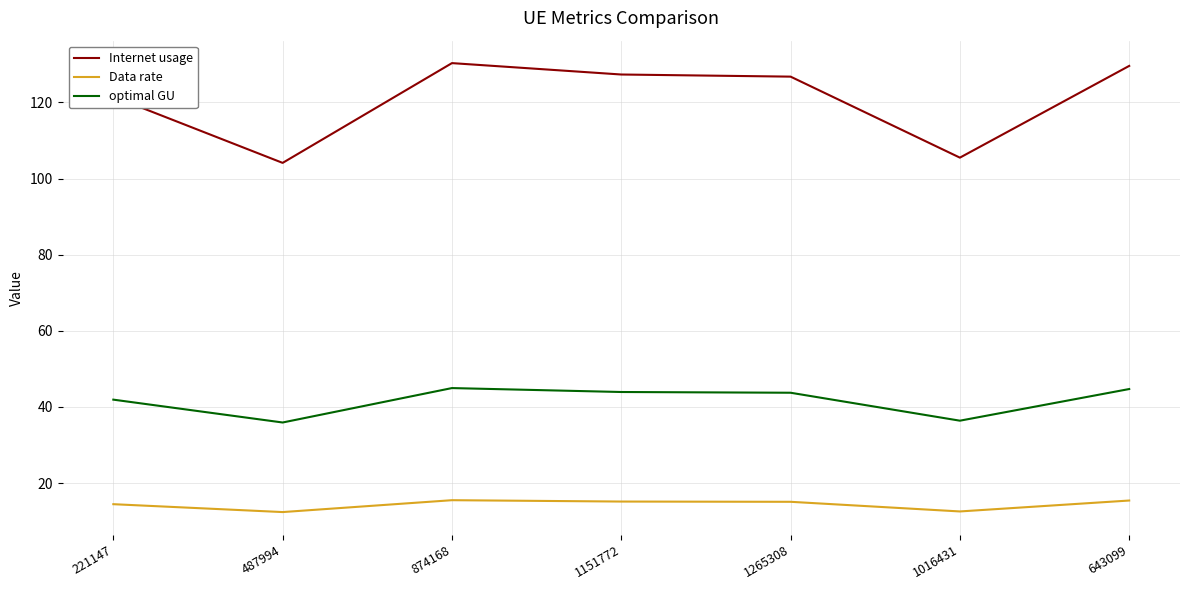

Which series has the widest spread of values?

Internet usage